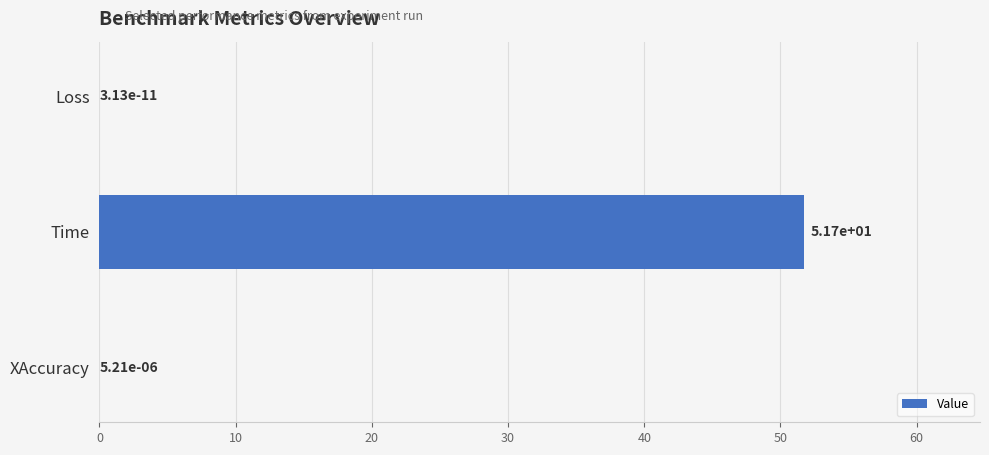

What is the change in value from Loss to Time?

+51.7